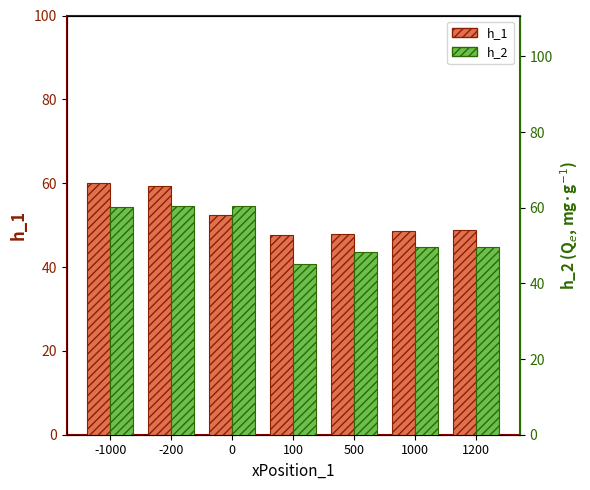

Rank the categories by h_1 value from highest to lowest.

-1000, -200, 0, 1200, 1000, 500, 100